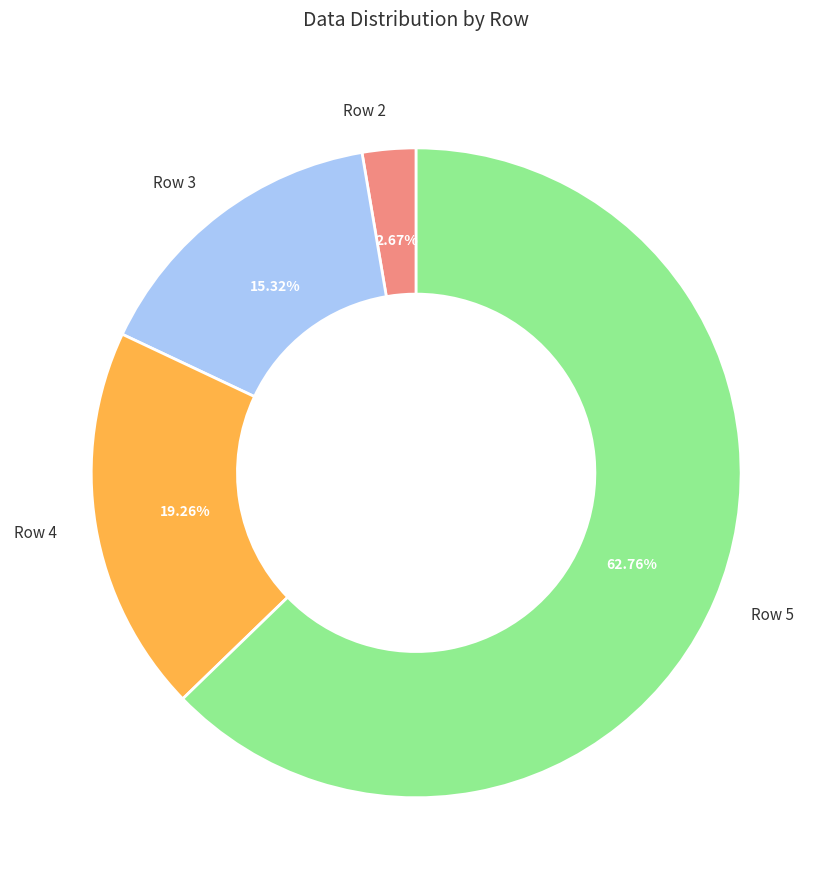

How many segments does this pie chart have?

4